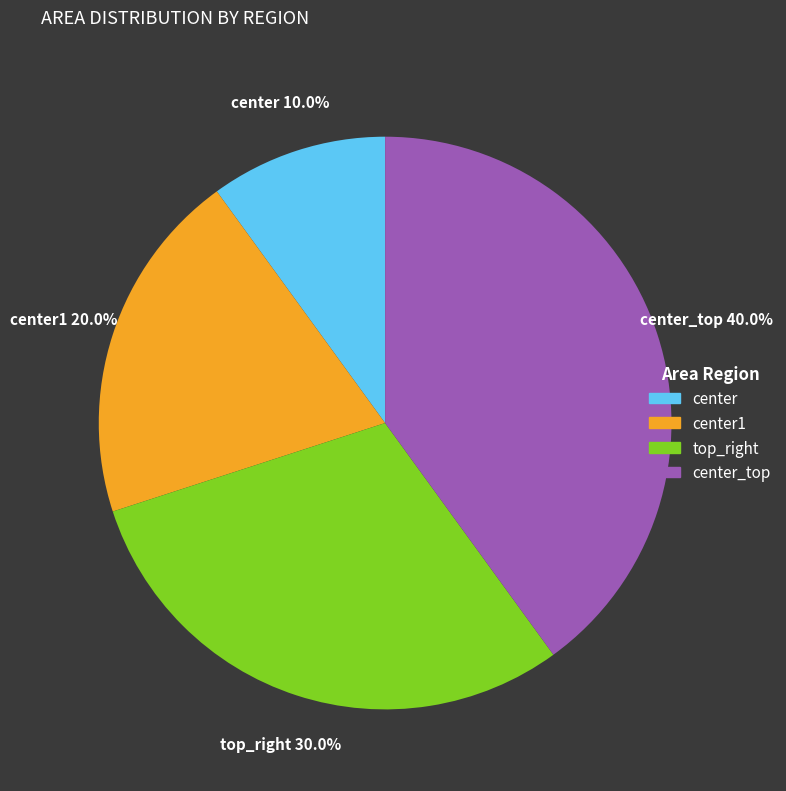

Is there any slice that represents more than half of the pie?

No